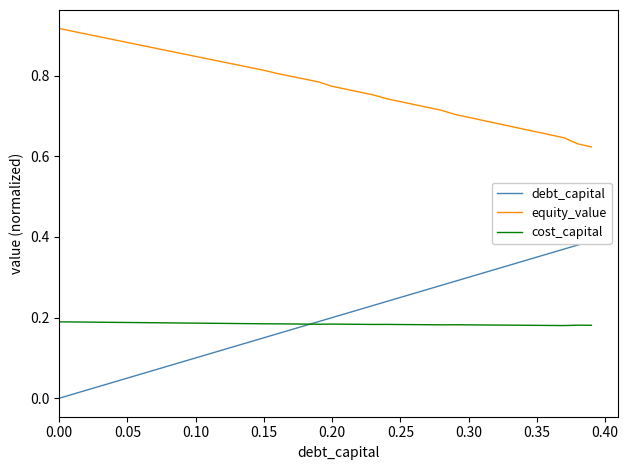

What is the value of the debt_capital point at the 23rd from the left?

0.2